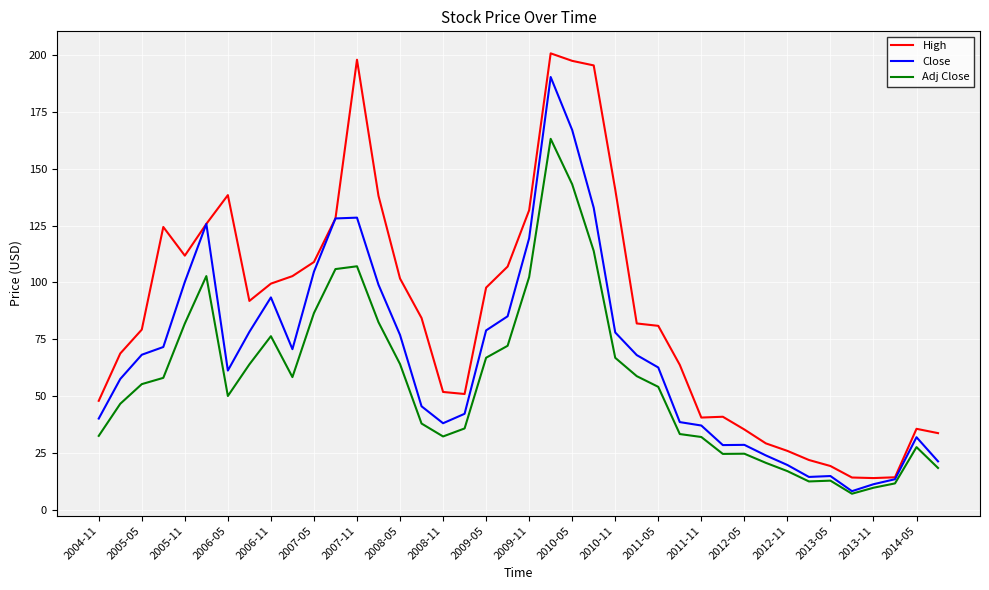

Which series has the largest total across all categories?

High